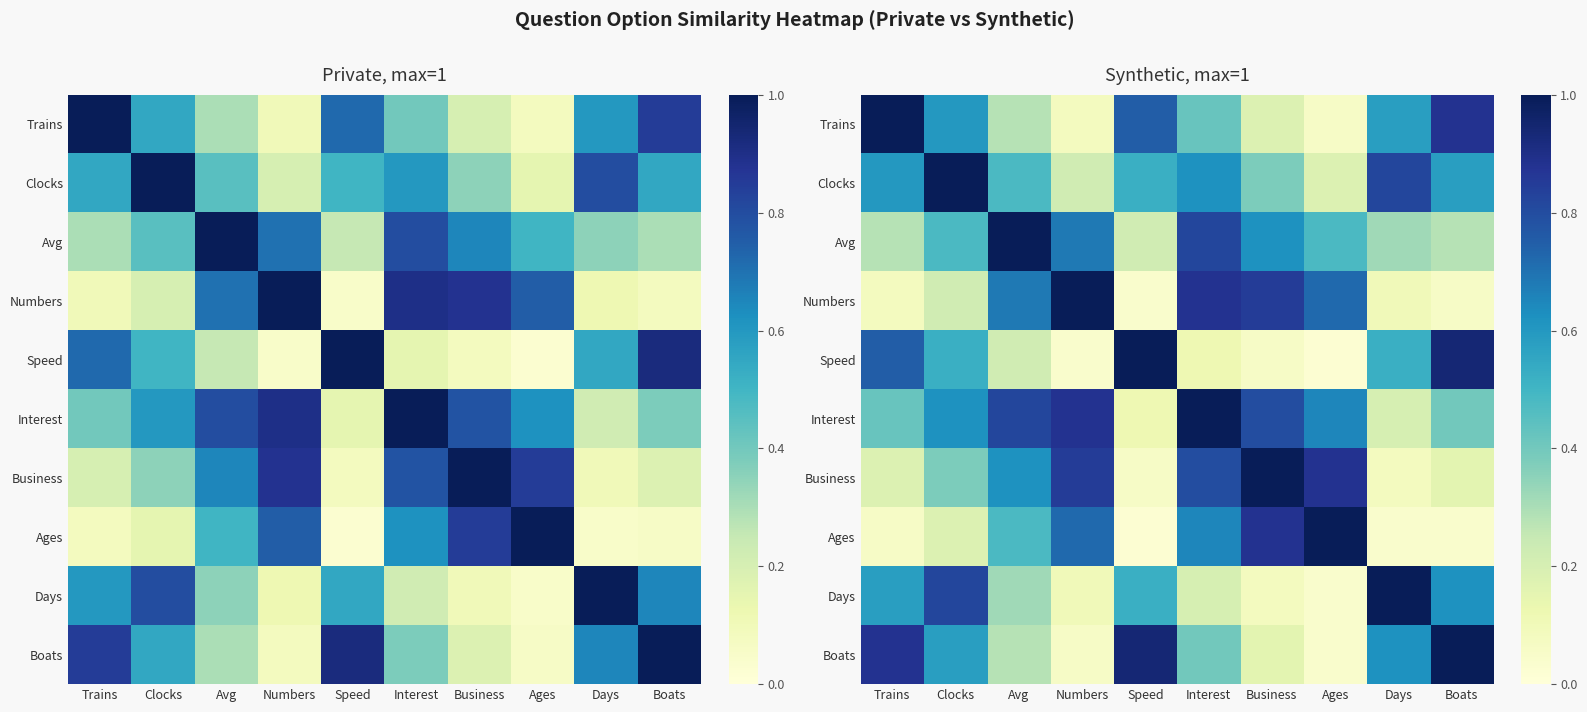

List the labels in order of Business value, largest first.

Business, Ages, Numbers, Interest, Avg, Clocks, Trains, Boats, Days, Speed